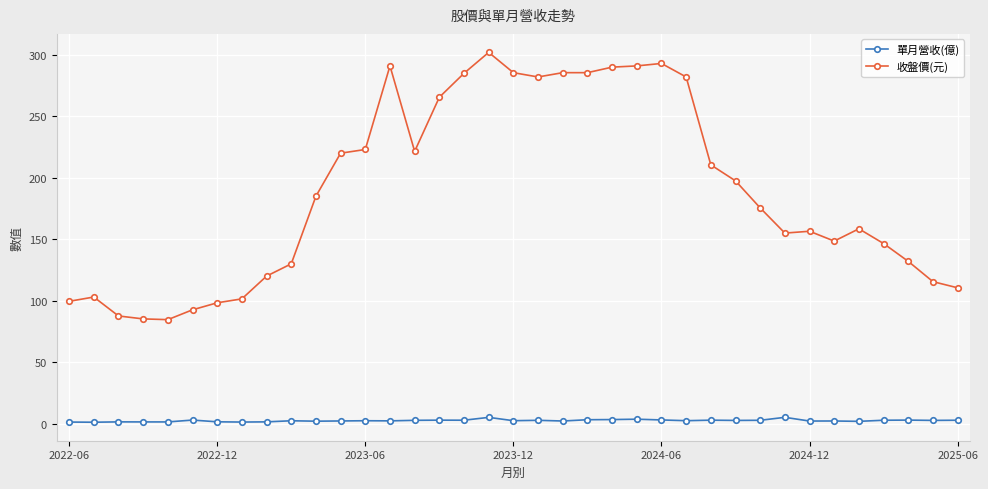

Rank the series by their maximum value, from highest to lowest.

收盤價(元), 單月營收(億)